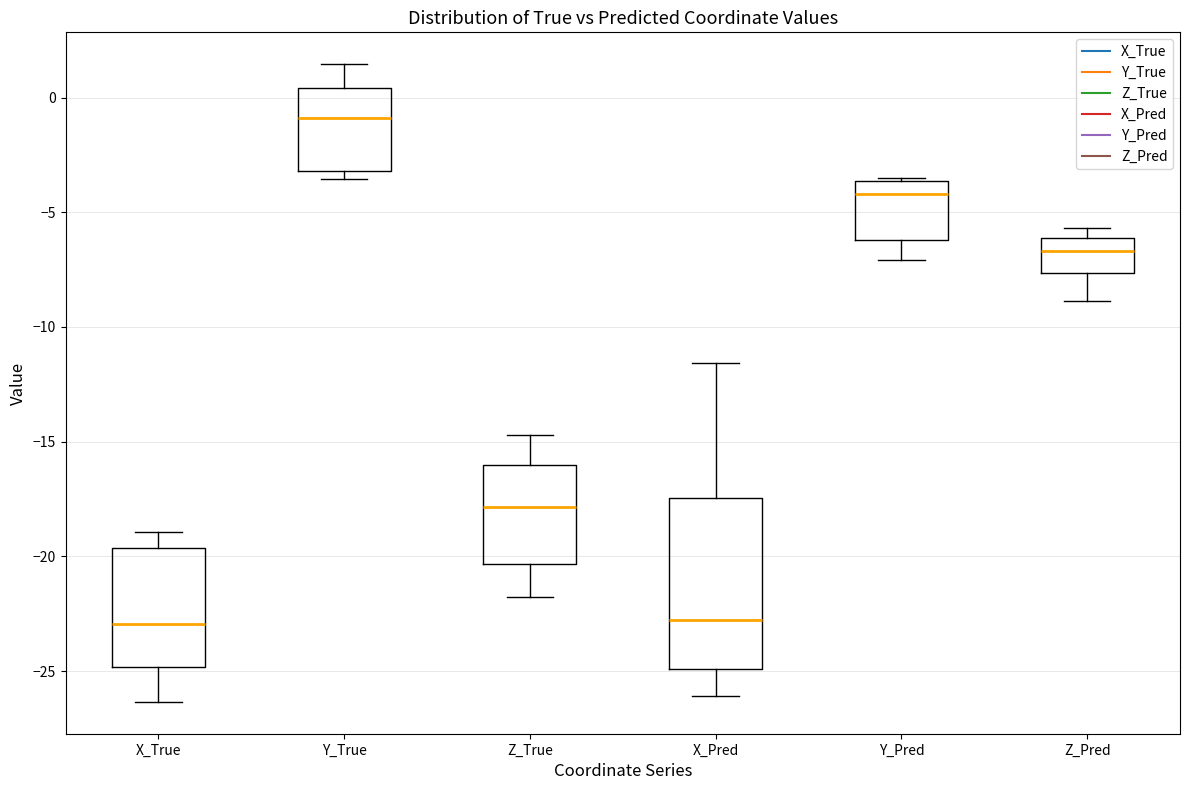

Reading left to right, read every box against the y-axis: the position of its median line, the range the box covers, and the ends of its whiskers. The values are not printed on the chart, so give them approximately, as read against the axis.

X_True: median -23.0, box -25.0 to -19.5, whiskers -26.5 to -19.0
Y_True: median -1.0, box -3.0 to 0.5, whiskers -3.5 to 1.5
Z_True: median -18.0, box -20.5 to -16.0, whiskers -22.0 to -14.5
X_Pred: median -23.0, box -25.0 to -17.5, whiskers -26.0 to -11.5
Y_Pred: median -4.0, box -6.0 to -3.5, whiskers -7.0 to -3.5
Z_Pred: median -6.5, box -7.5 to -6.0, whiskers -9.0 to -5.5